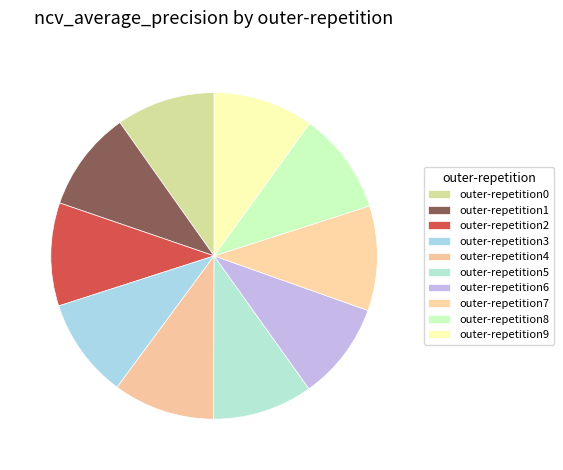

How much of the chart is everything except outer-repetition7?

89.6%